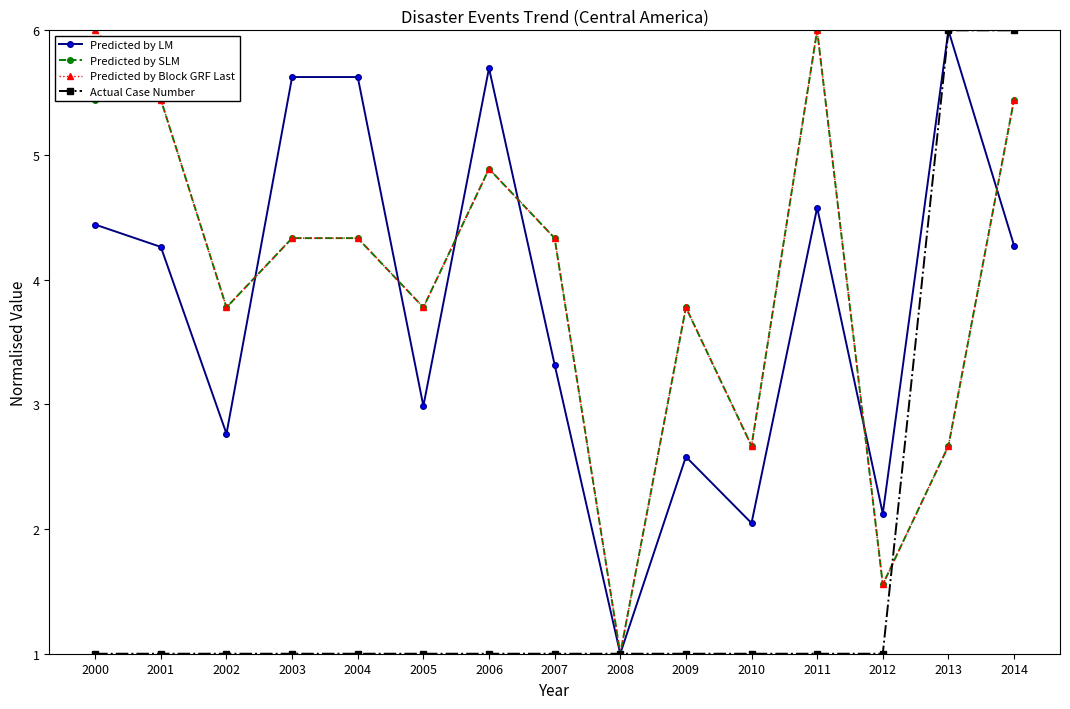

Count the number of categories in the chart.

15